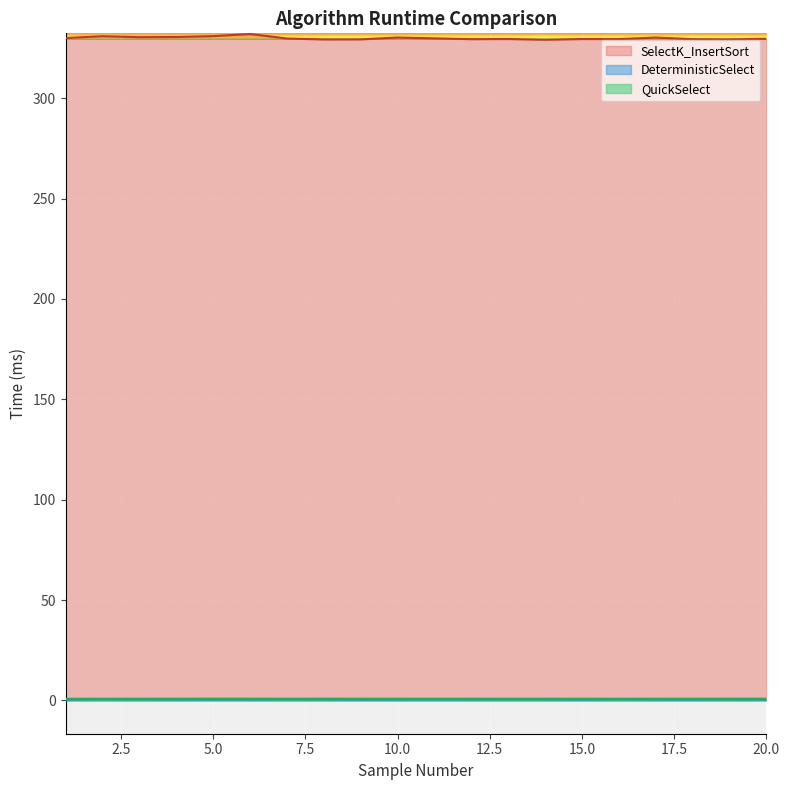

What is the value of the QuickSelect point at the 6th from the left?

0.9